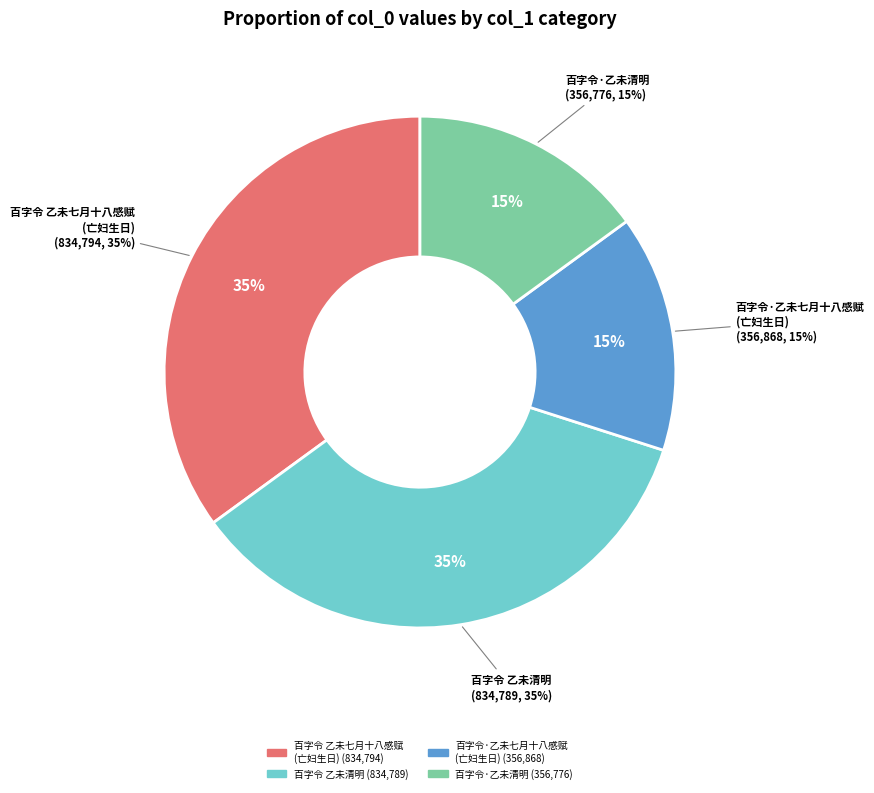

The 百字令 乙未七月十八感赋，是日亡妇五十生日也 slice represents 50% of the pie. True or false?

False